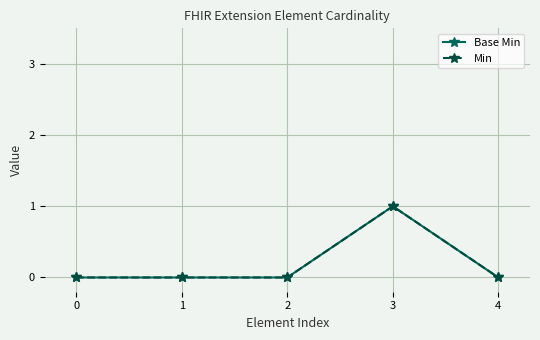

Is this an area chart (filled region under the line)?

No